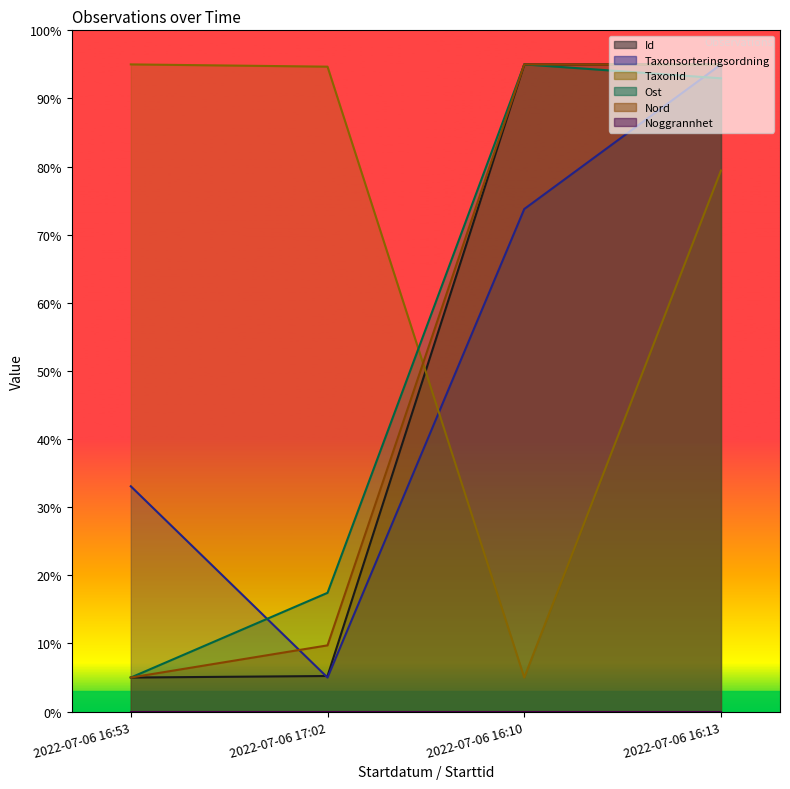

What is the maximum value for Taxonsorteringsordning?

95.0